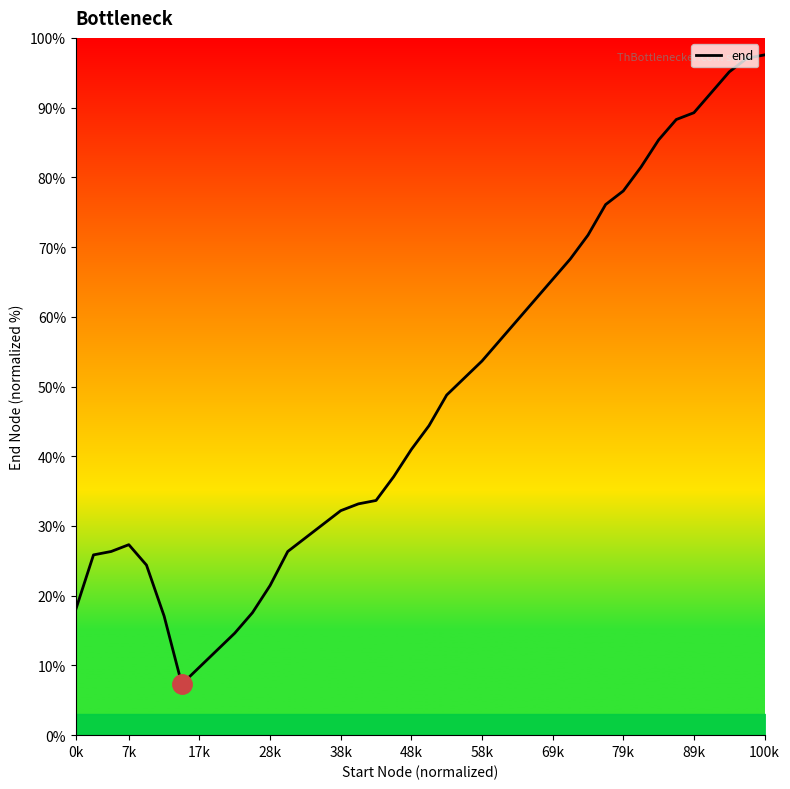

What is the minimum value shown in the chart?

7.3